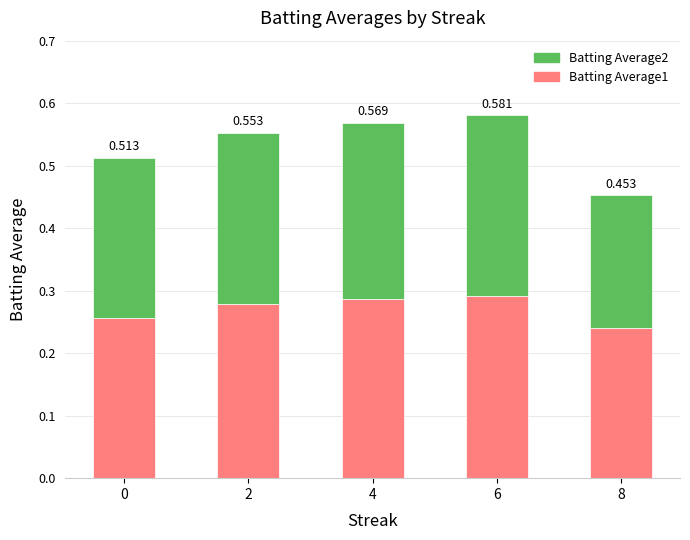

What is the difference between the maximum and minimum values in the Batting Average2 series?

0.1